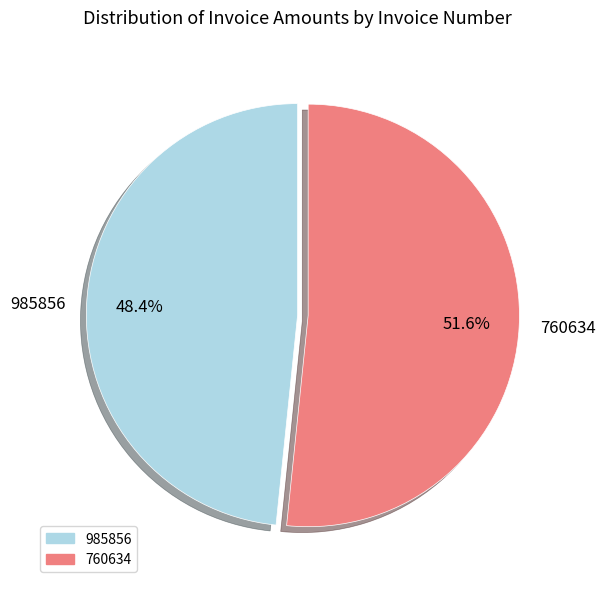

What percentage is the 760634 slice, to the nearest percent?

52%